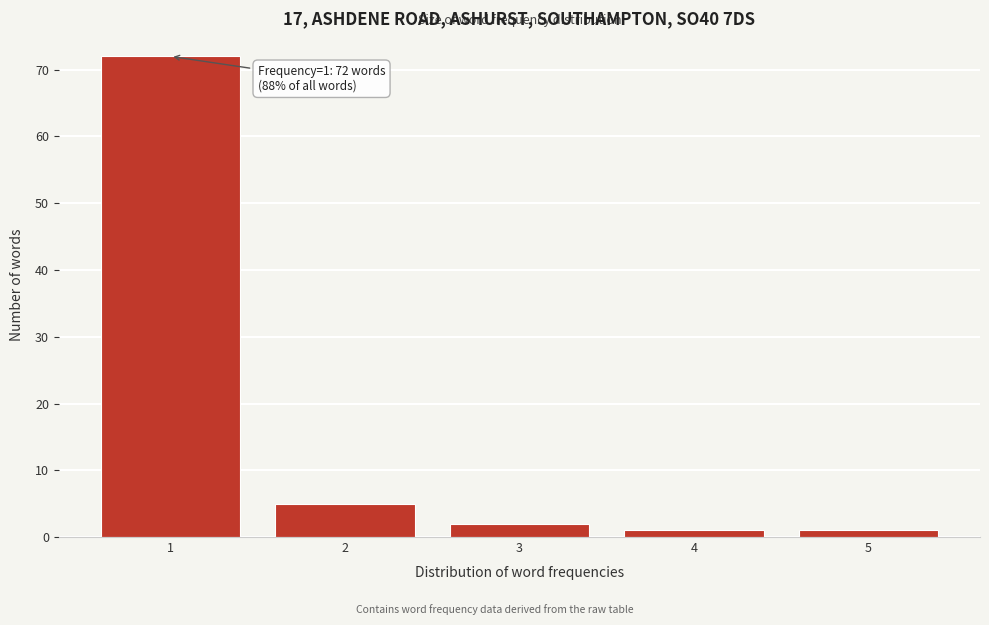

Reading right to left, what are all the values shown in this chart?

1	1	2	5	72